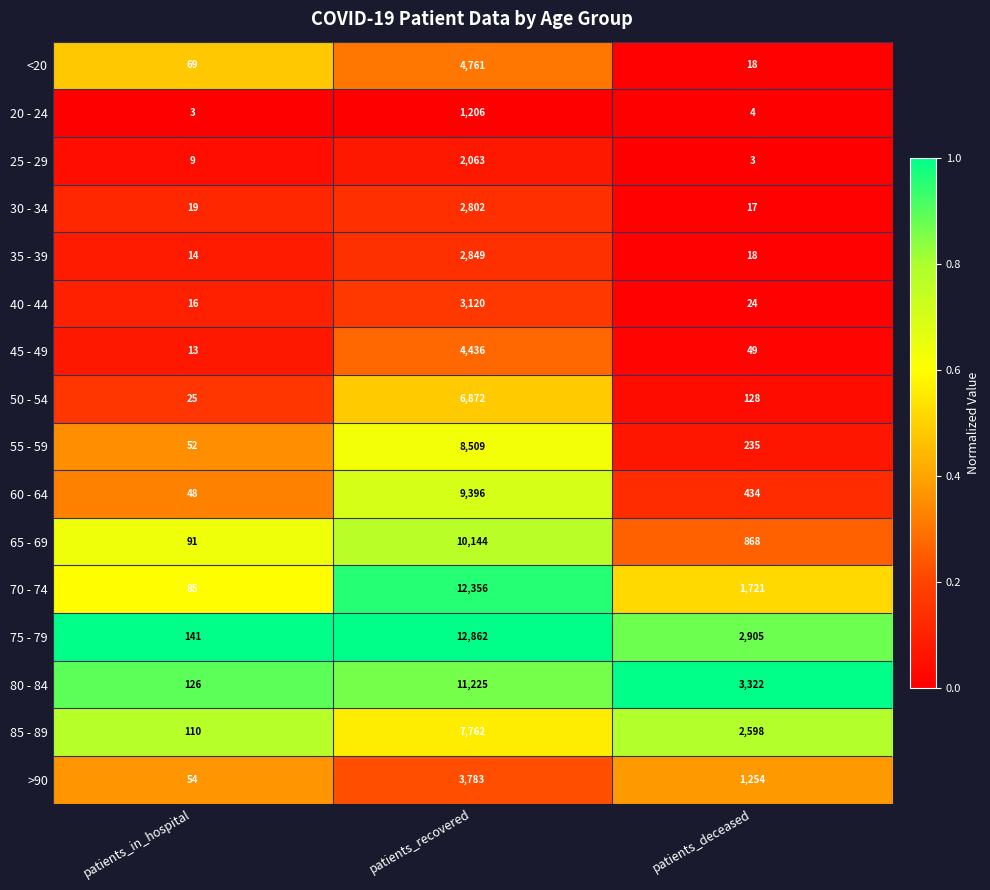

What is the total value across all series at patients_recovered?

104146